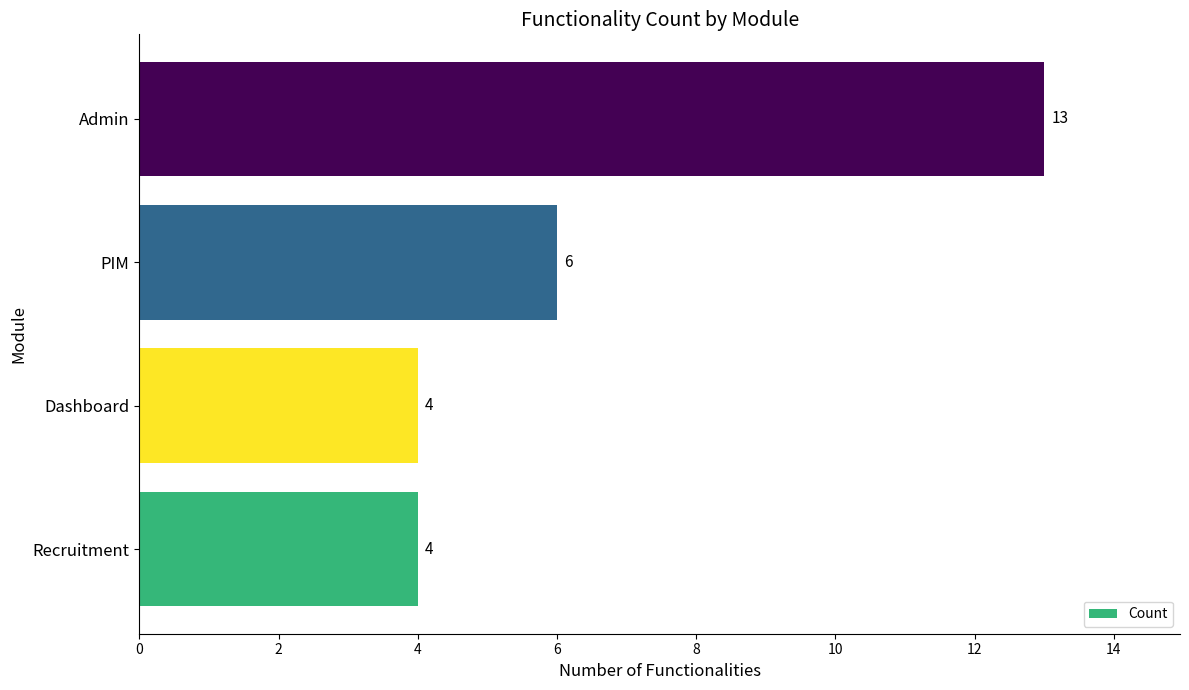

What is the greatest value displayed?

13